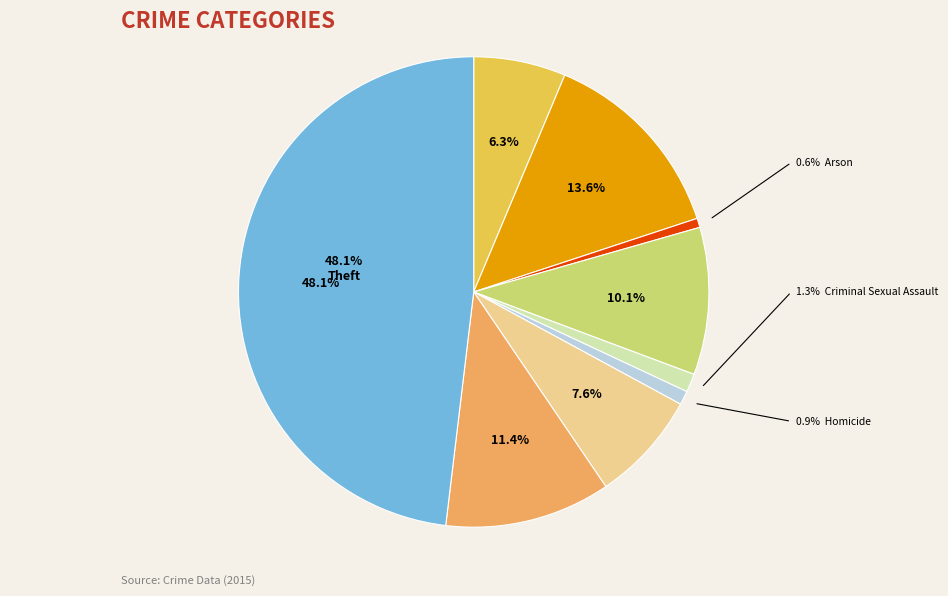

How many slices are in this pie chart?

9